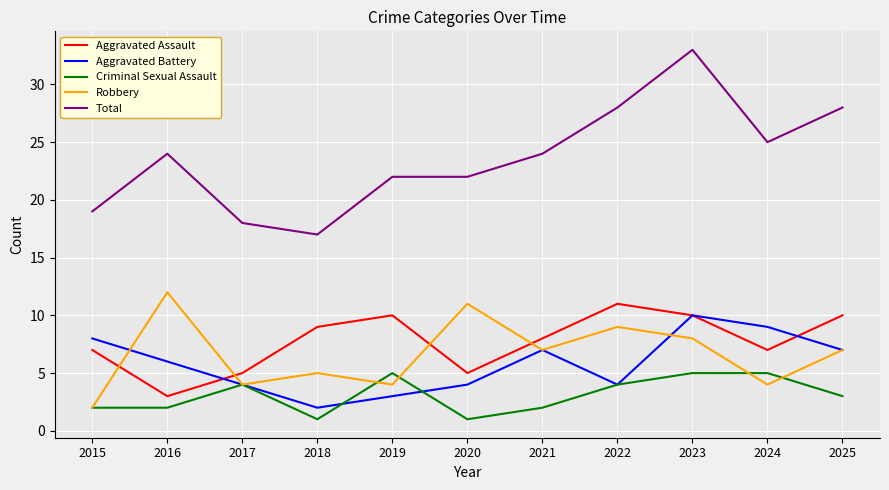

What is the difference between the maximum and minimum values in the Aggravated Assault series?

8